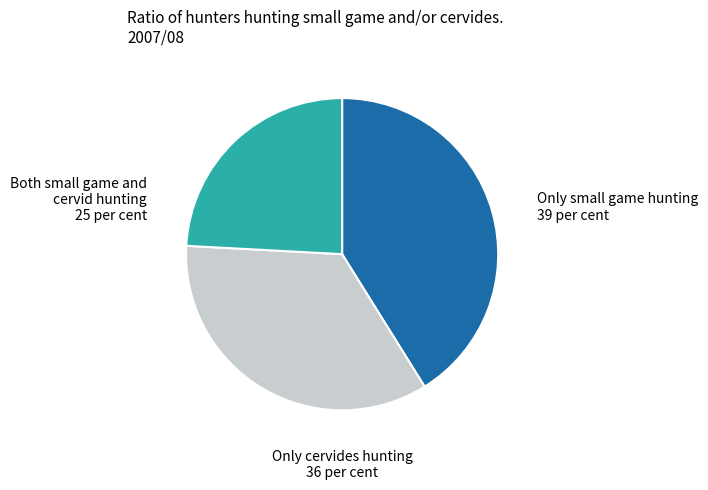

How many segments does this pie chart have?

3